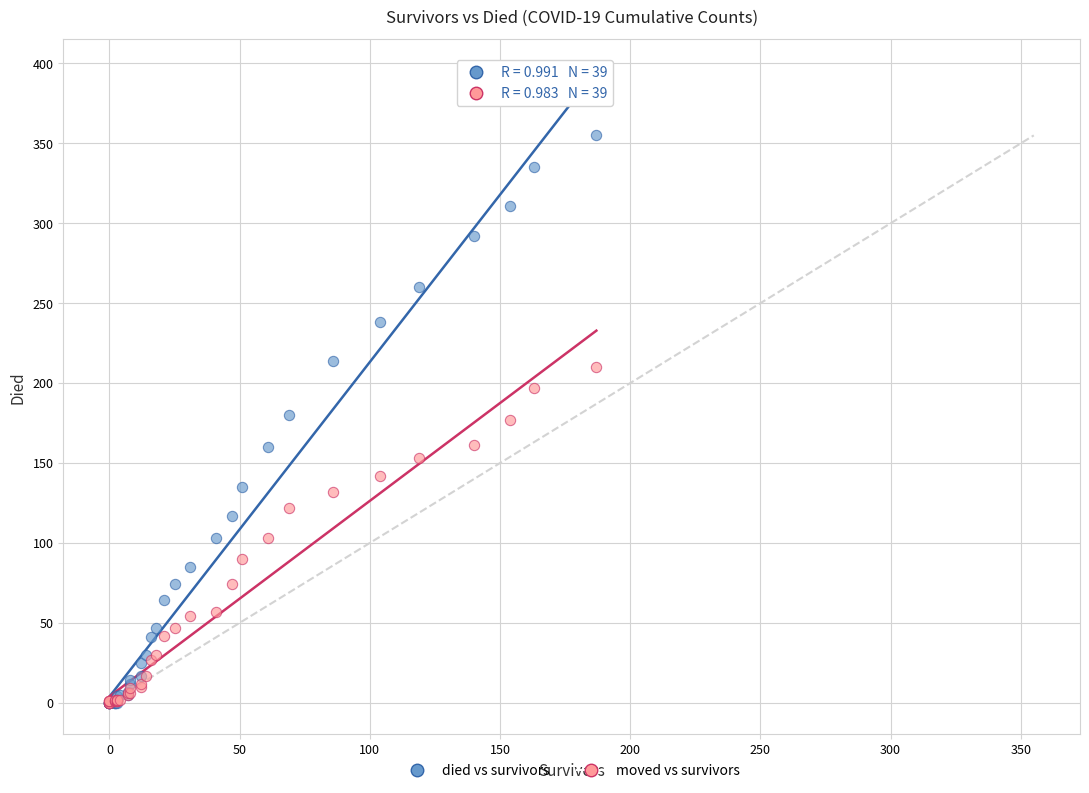

What are all the series names shown in the legend?

died vs survivors, moved vs survivors